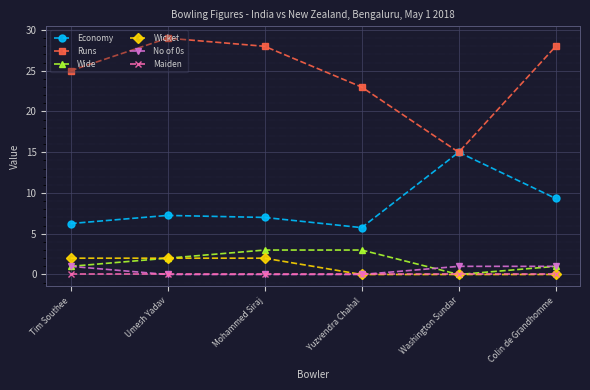

Which series has the largest range (max minus min)?

Runs